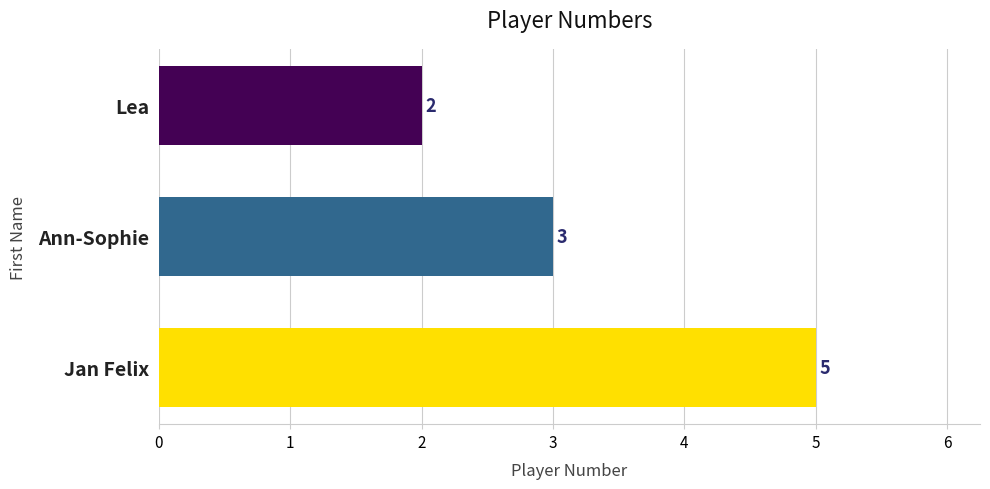

Reading top to bottom, transcribe all the data shown in this chart.

Lea=2	Ann-Sophie=3	Jan Felix=5